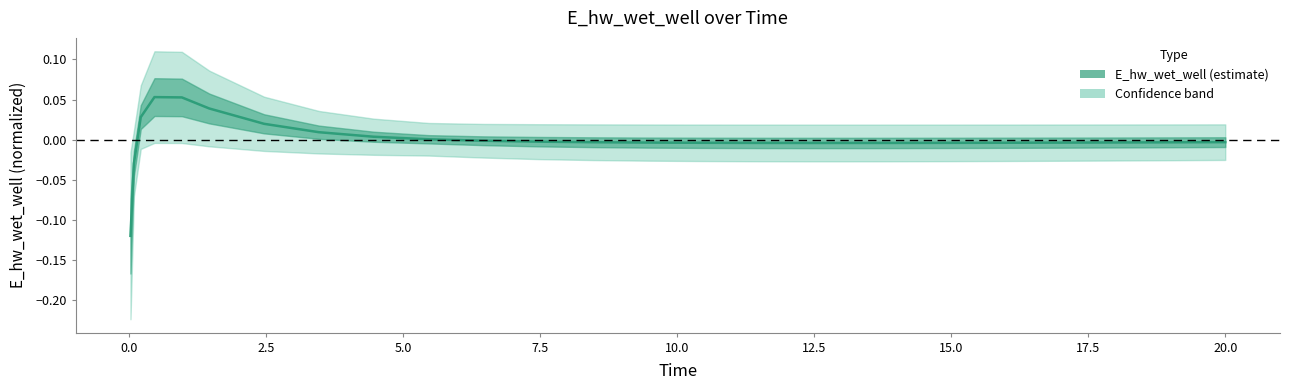

Count the number of categories in the chart.

26